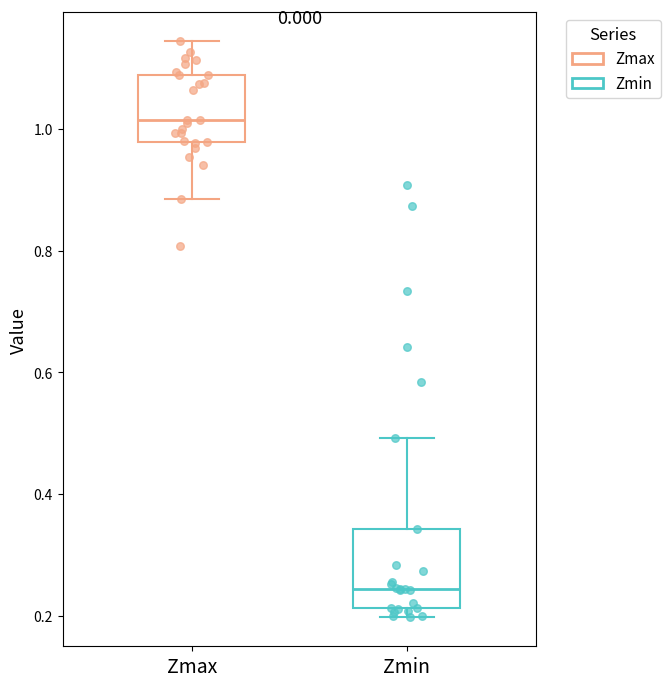

Reading left to right, transcribe this box plot: for each box, give where its median line is, the range the box spans, and where its two whiskers end, as read against the y-axis. The values are not printed on the chart, so give them approximately, as read against the axis.

Zmax: median 1.02, box 0.98 to 1.08, whiskers 0.88 to 1.14
Zmin: median 0.24, box 0.22 to 0.34, whiskers 0.20 to 0.50